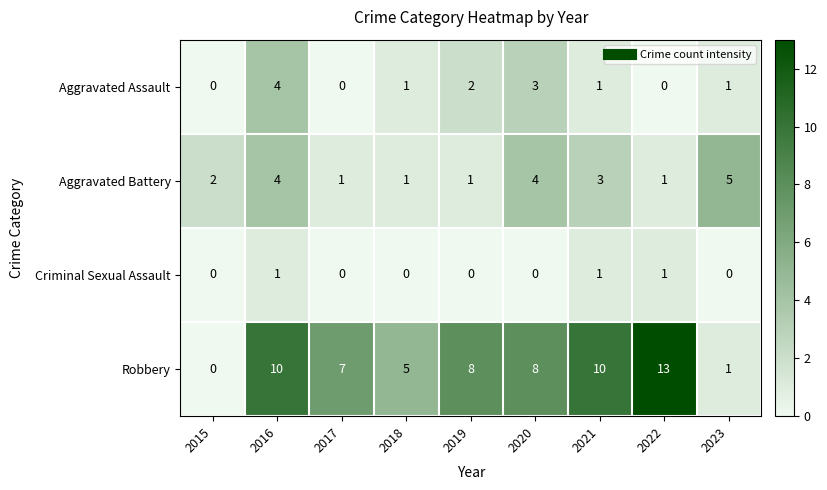

What is the difference between the maximum and minimum values in the Robbery series?

13